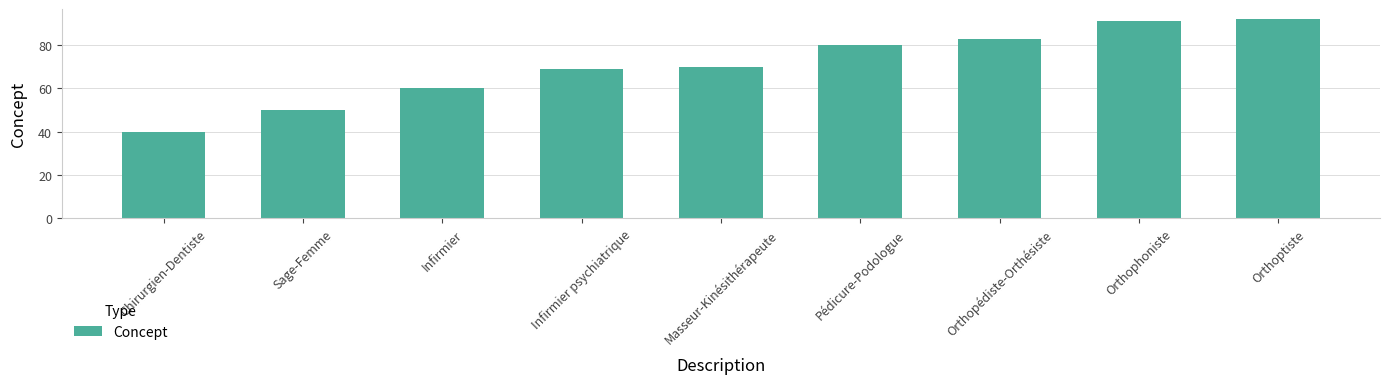

What is the greatest value displayed?

92